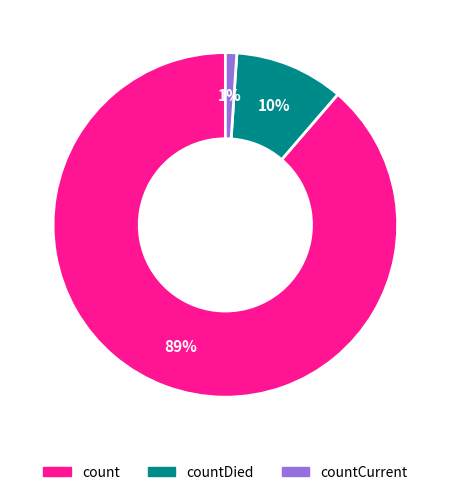

To the nearest percent, what is the average slice percentage?

33%